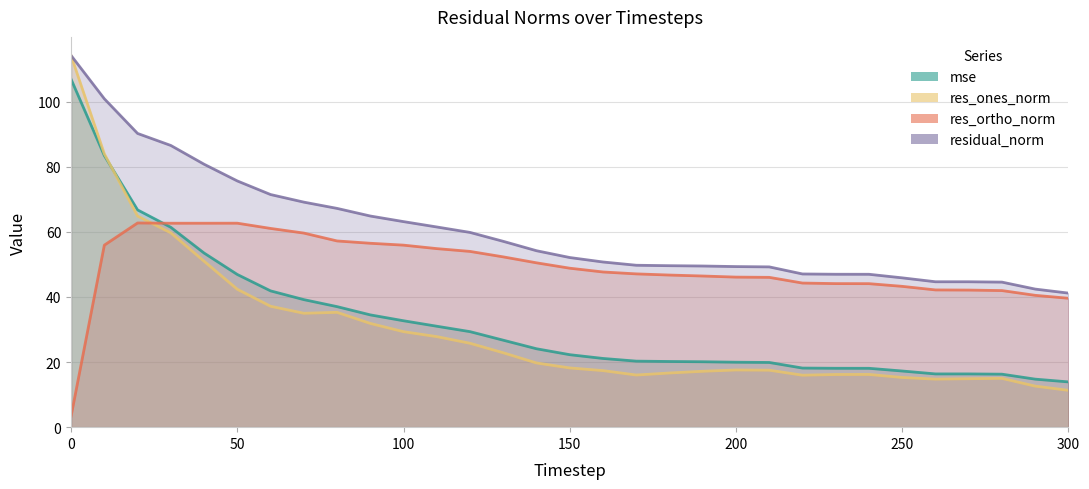

What is the value of the mse point at the 22nd from the left?

19.9